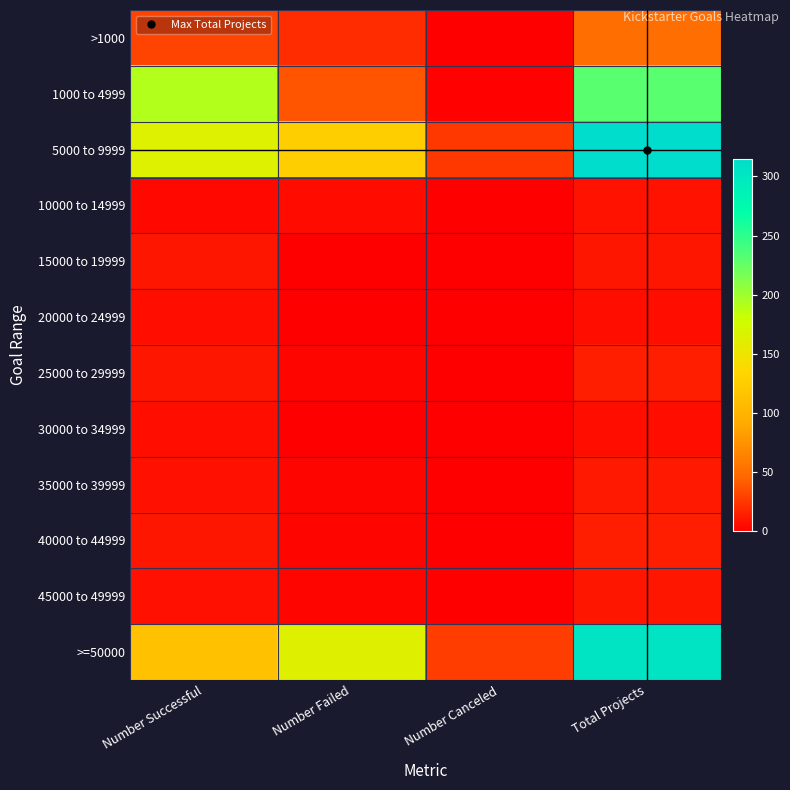

Count the number of data series in this chart.

12